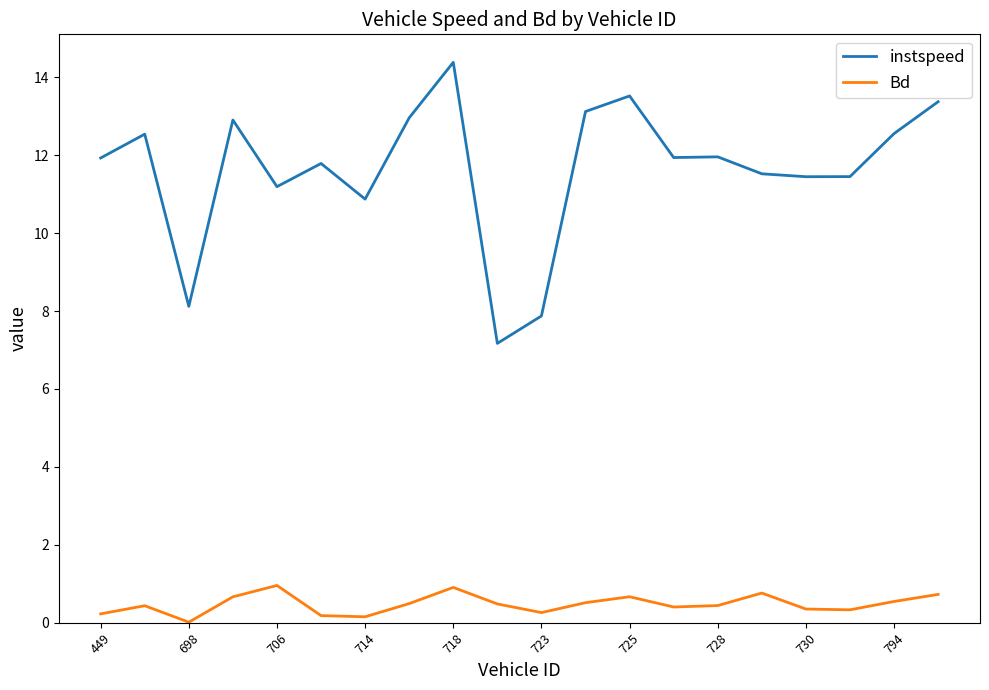

How many lines are shown in the chart?

2